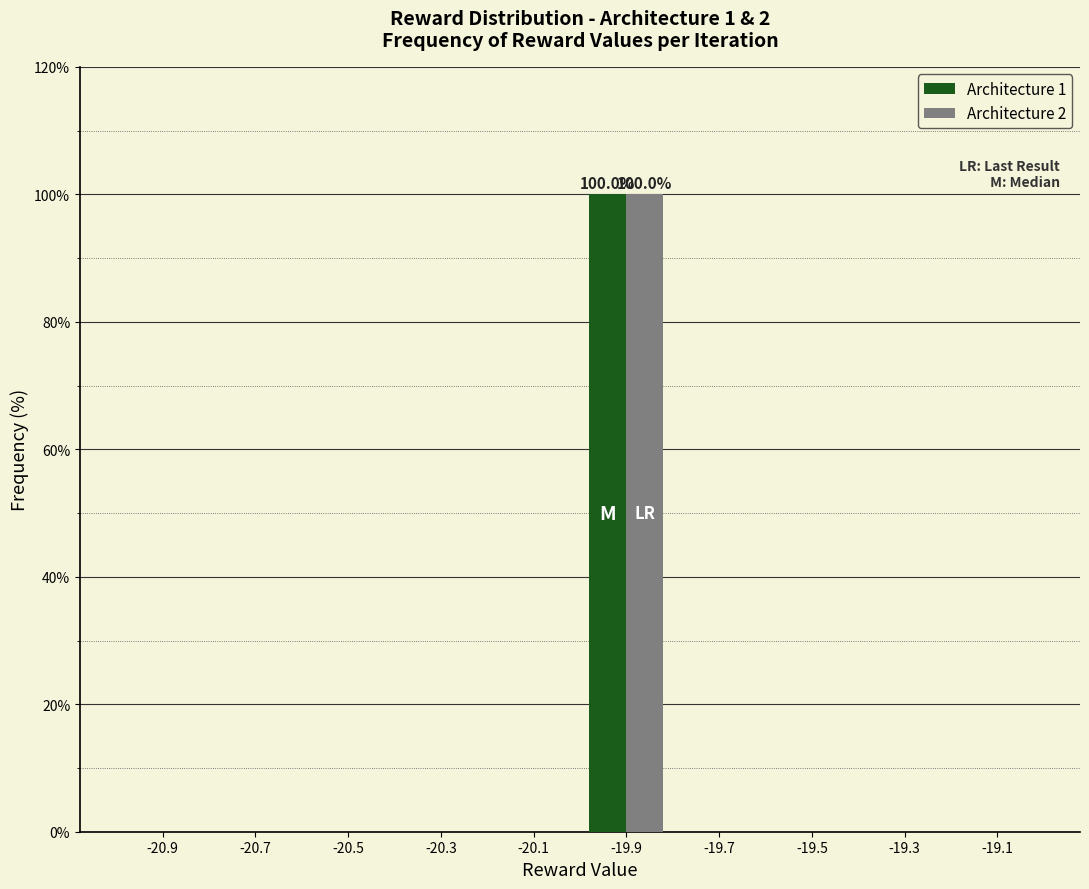

In the Architecture 1 series, which range on the x-axis has the tallest bar?

-20.0 to -19.8